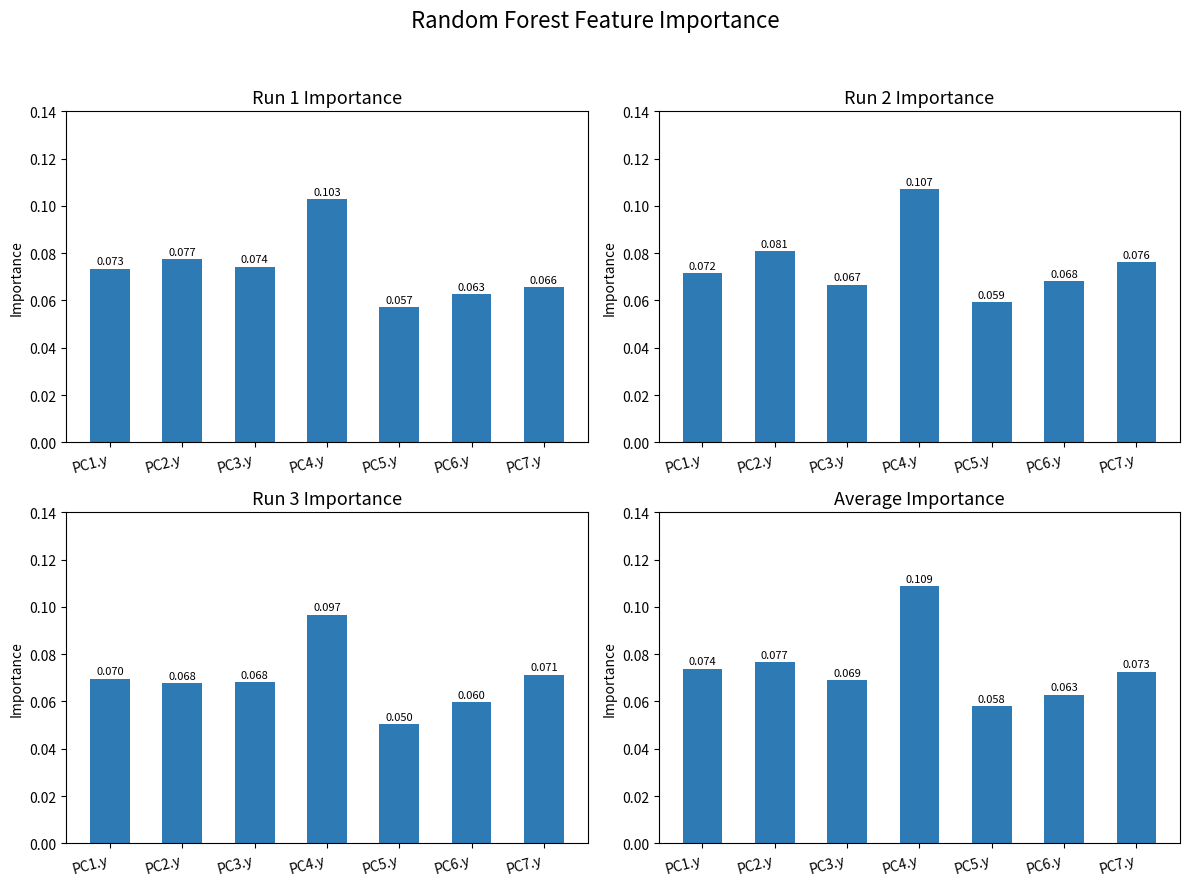

Rank the series by their maximum value, from highest to lowest.

Avg, Run2, Run1, Run3